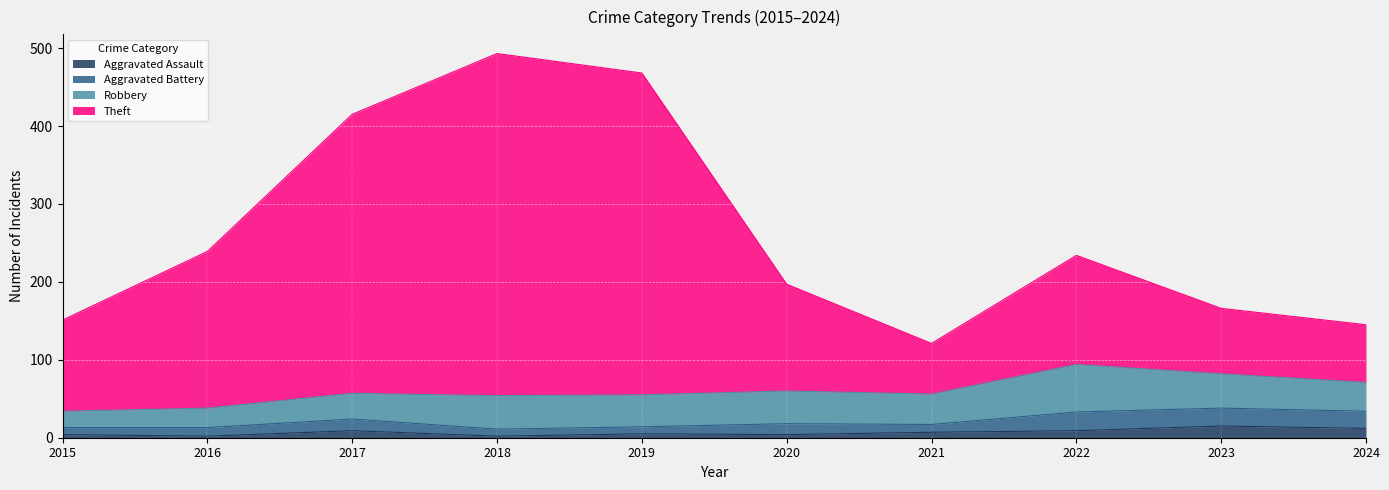

What is the total value across all series at 2018?

493